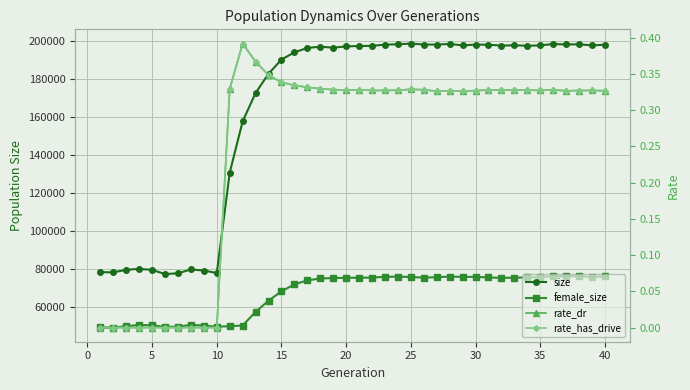

How many series are shown in this chart?

4